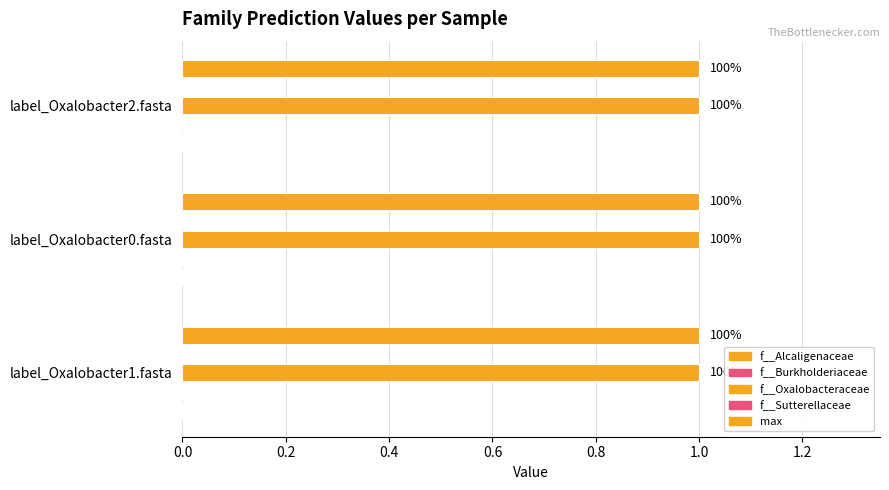

Between label_Oxalobacter1.fasta and label_Oxalobacter0.fasta, which series saw the biggest shift?

f__Alcaligenaceae